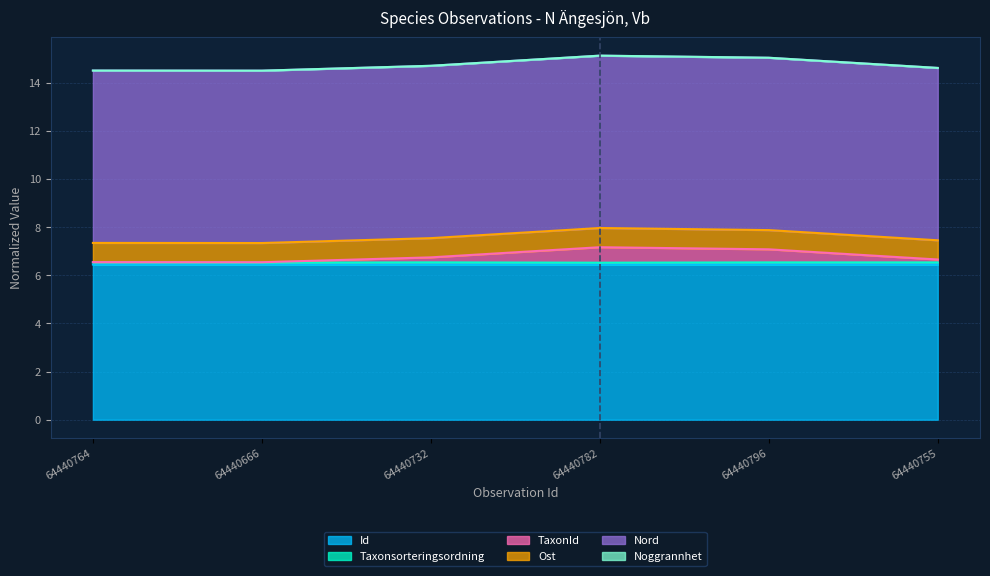

The Id series shows 11.5 at 64440666. True or false?

False